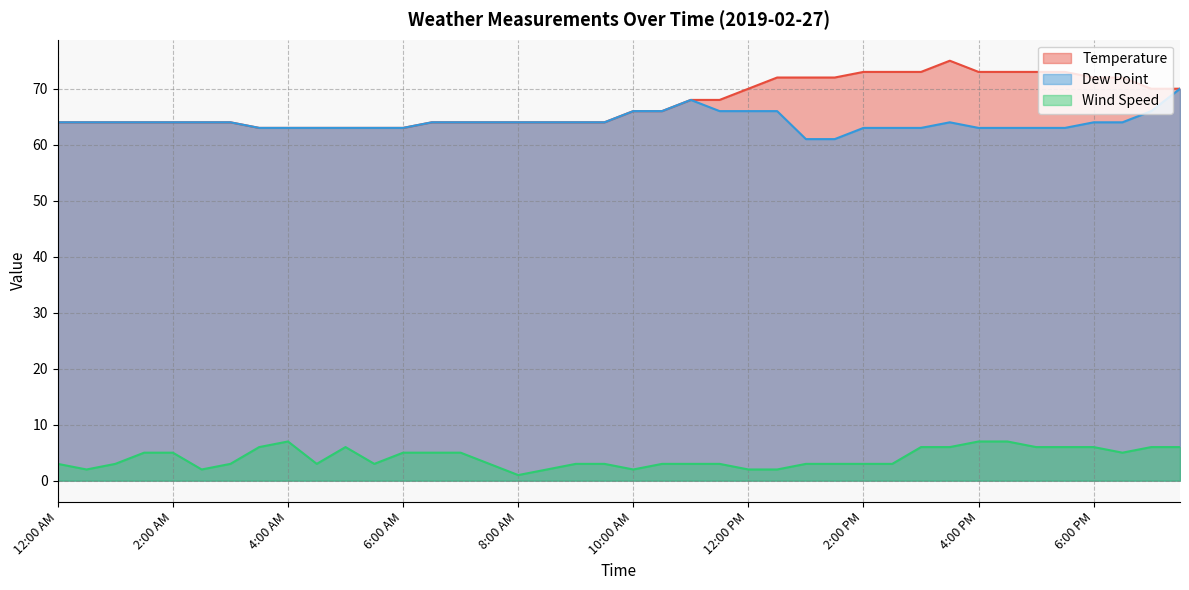

Does the chart display data point markers on the line(s)?

No